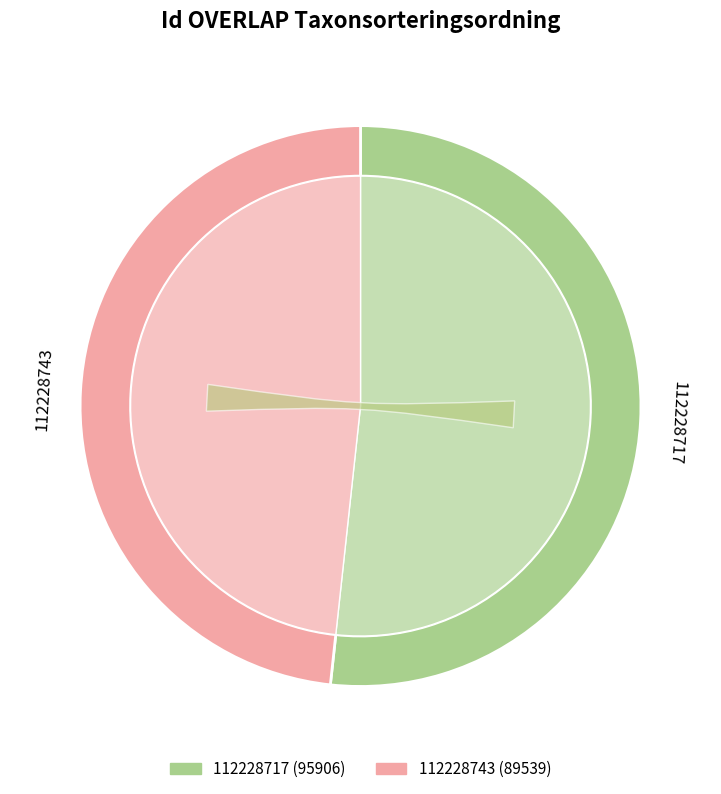

How many segments does this pie chart have?

2